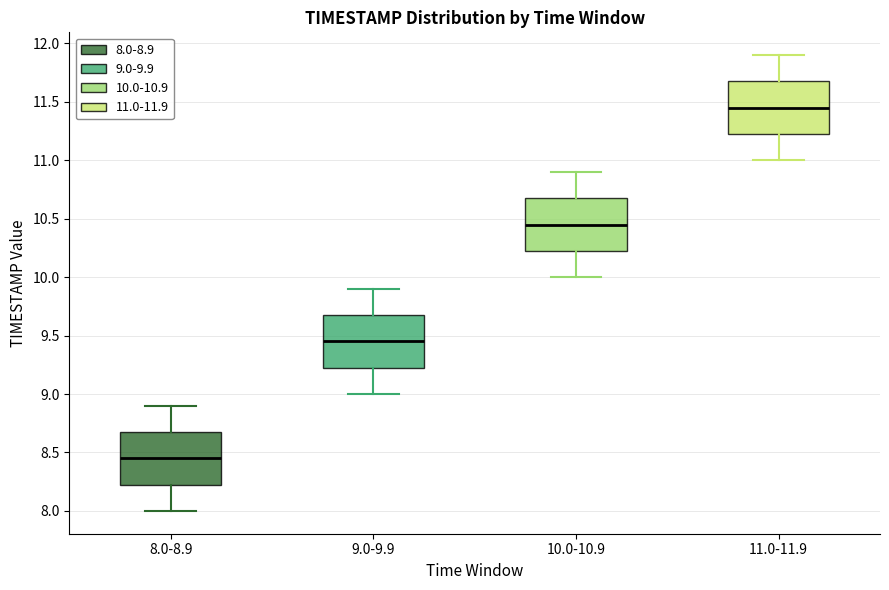

Where is the lower edge of the box for 9.0-9.9 on the y-axis? The values are not printed on the chart, so give them approximately, as read against the axis.

9.25